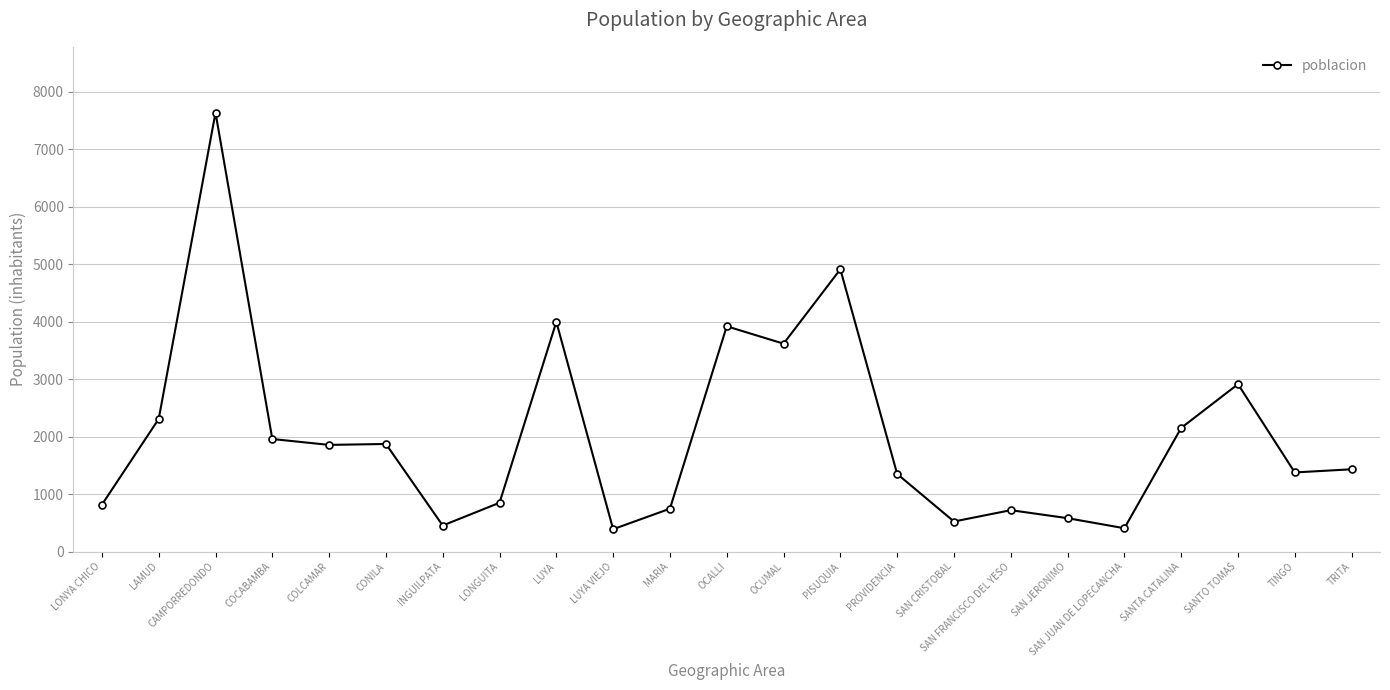

What is the label of the 3rd point from the right?

SANTO TOMAS